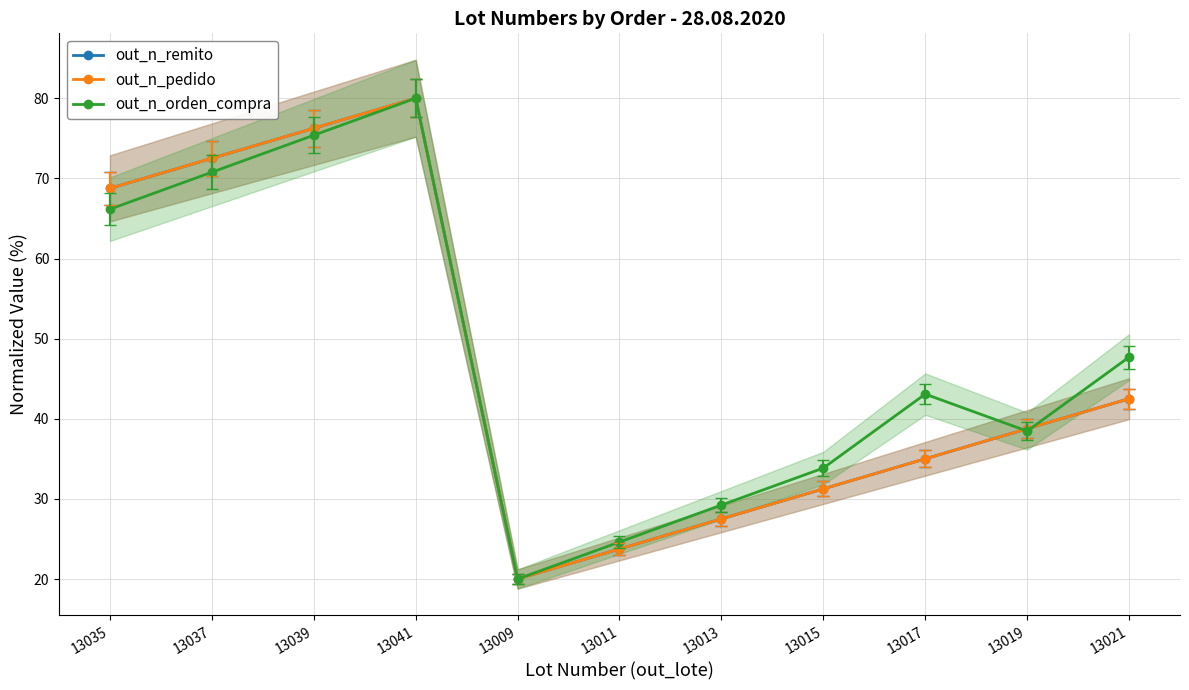

What is the total value across all series at 13017?

113.1